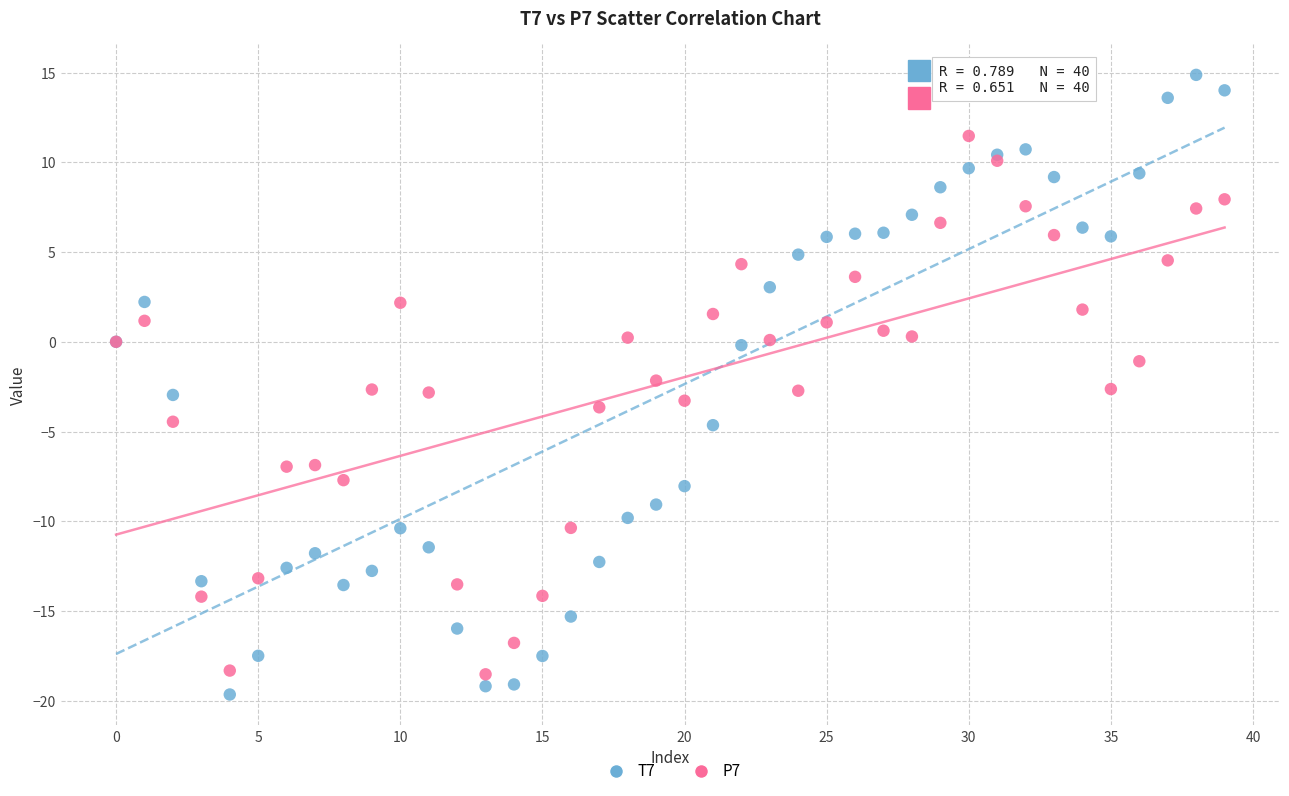

Which series has the widest spread of Y values?

T7